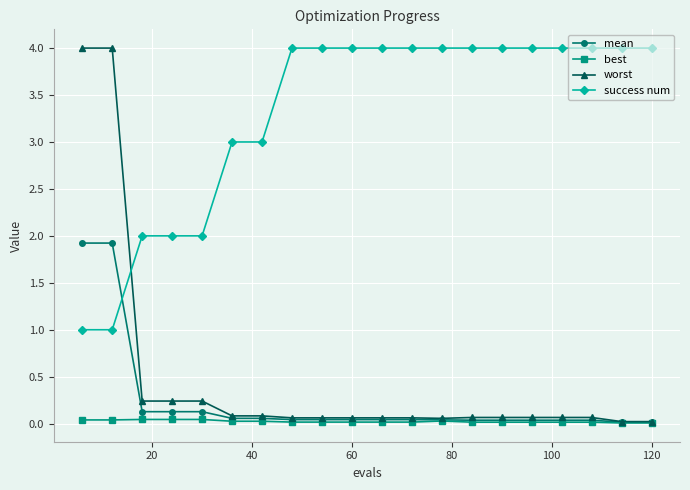

Which series has the widest spread of values?

worst